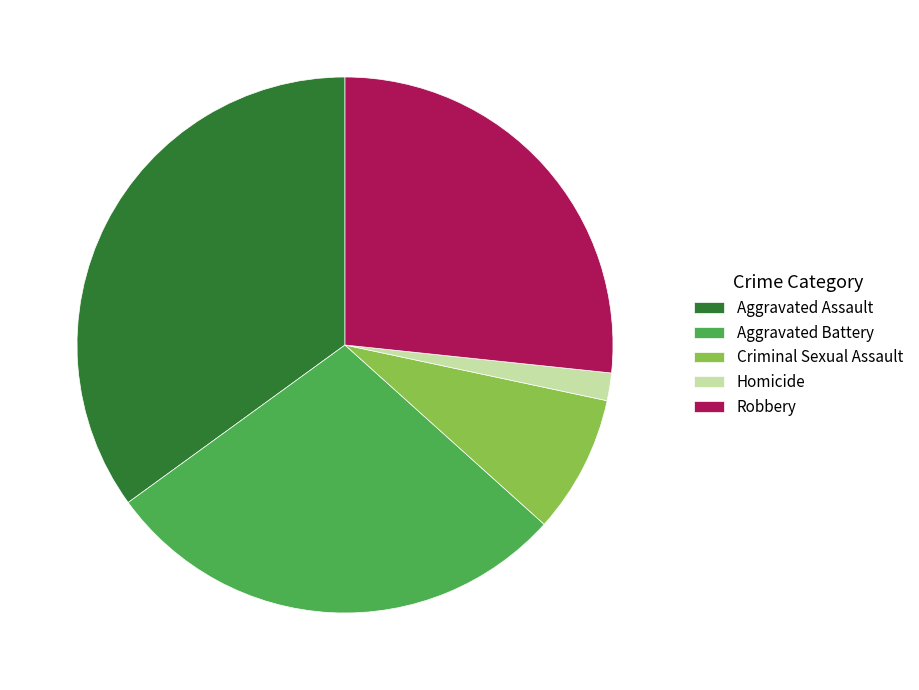

Which has a higher value, Aggravated Assault or Criminal Sexual Assault?

Aggravated Assault